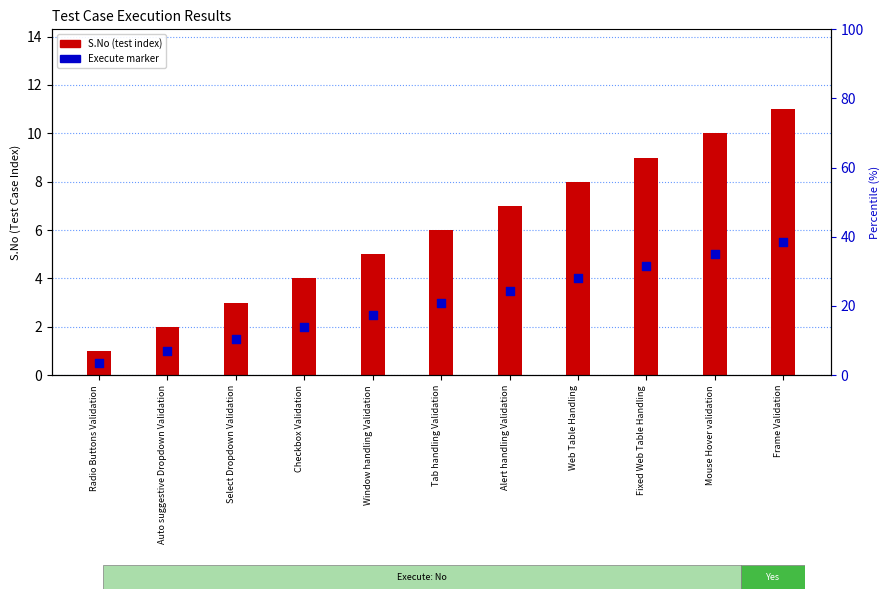

At which category is the sum across all series the highest?

Frame Validation